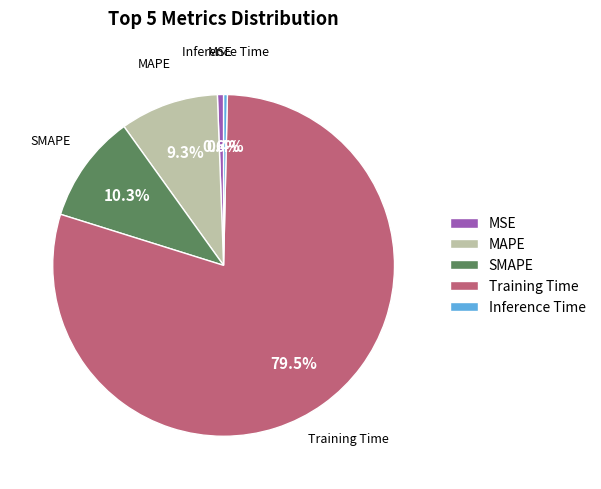

Combined, do MAPE and Training Time account for over 50%?

Yes